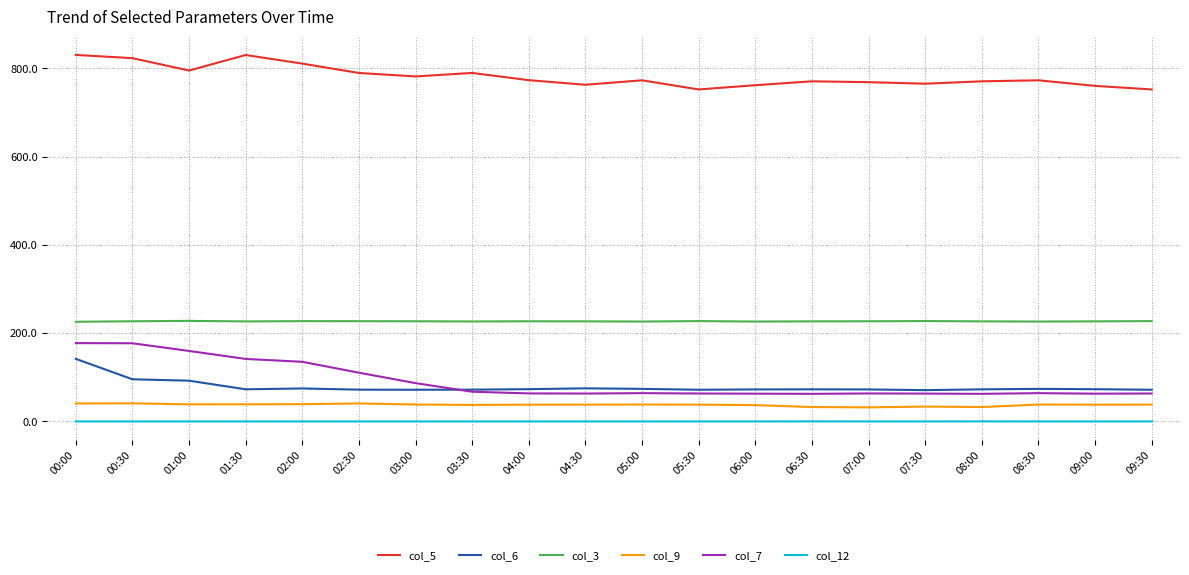

How many series are shown in this chart?

6